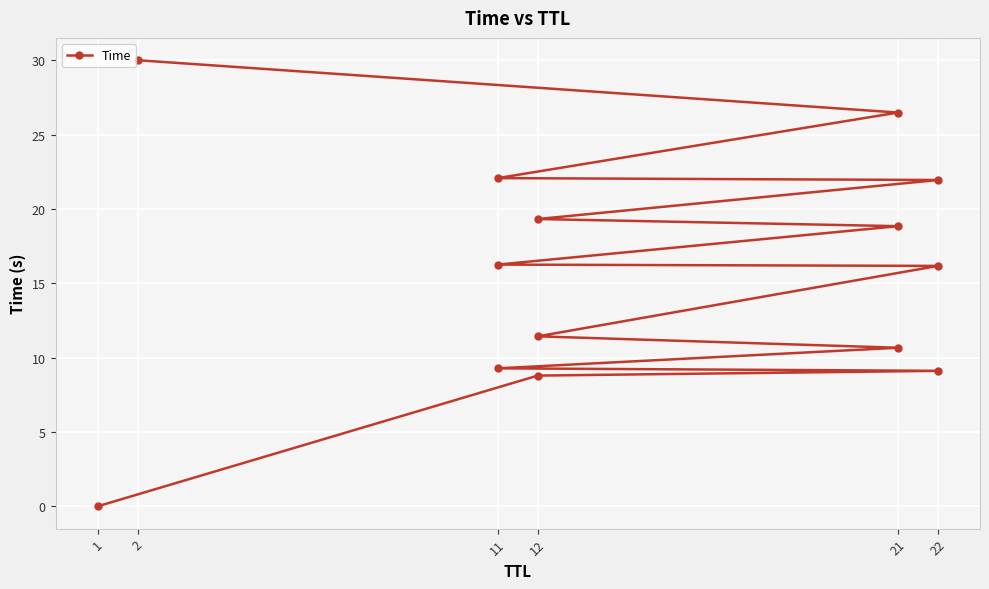

What is the label of the 10th point from the right?

21